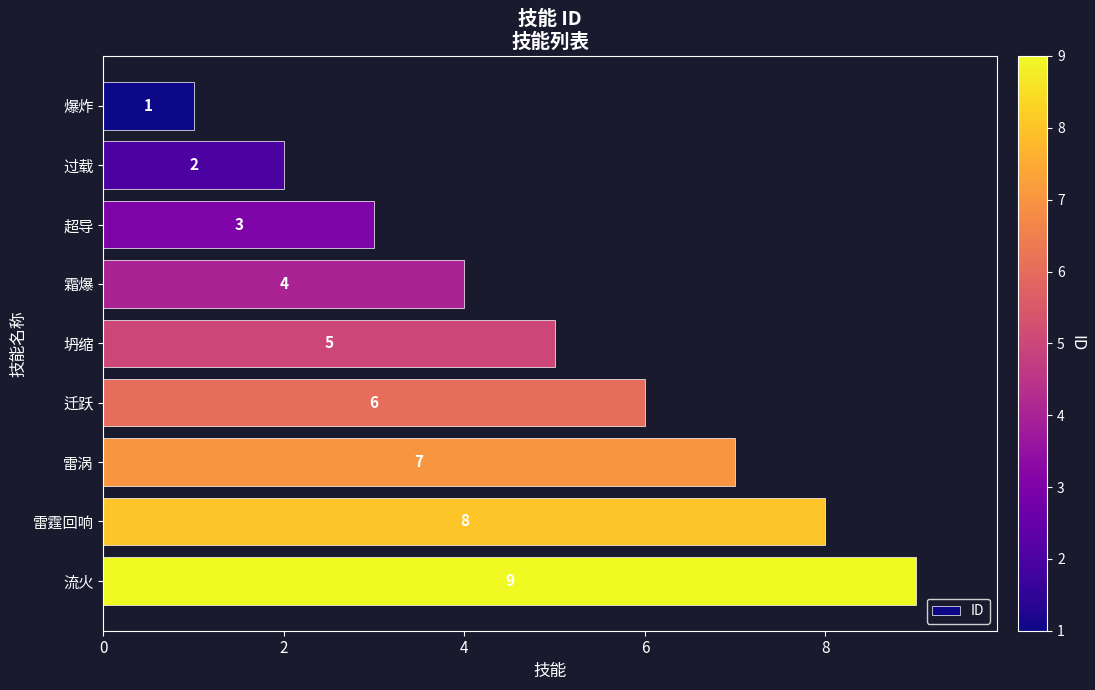

Count the values in the range 3 to 7.

5